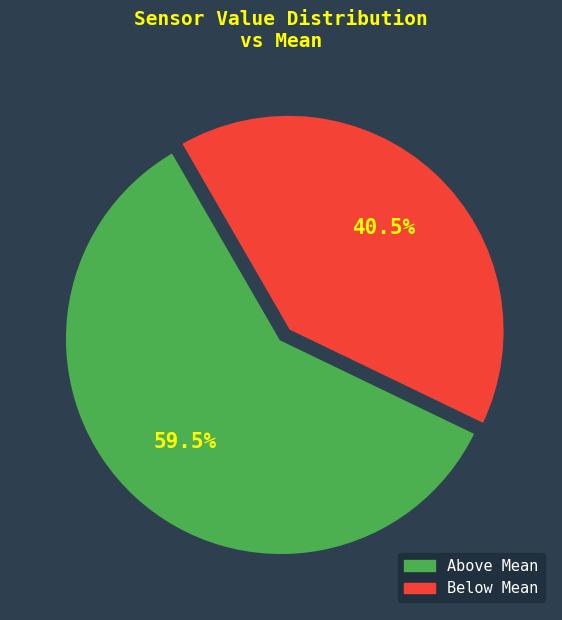

How many segments does this pie chart have?

2